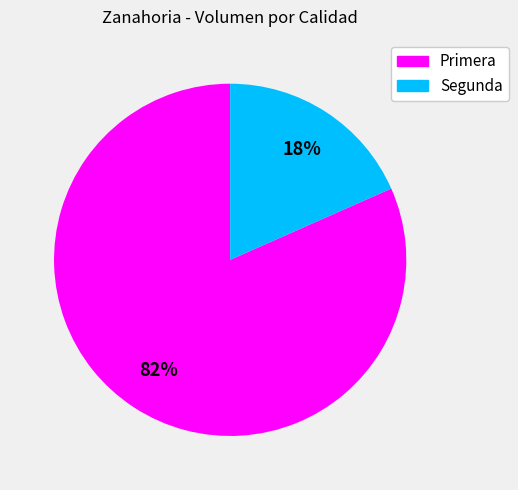

True or false: Primera accounts for 76% of the total.

False